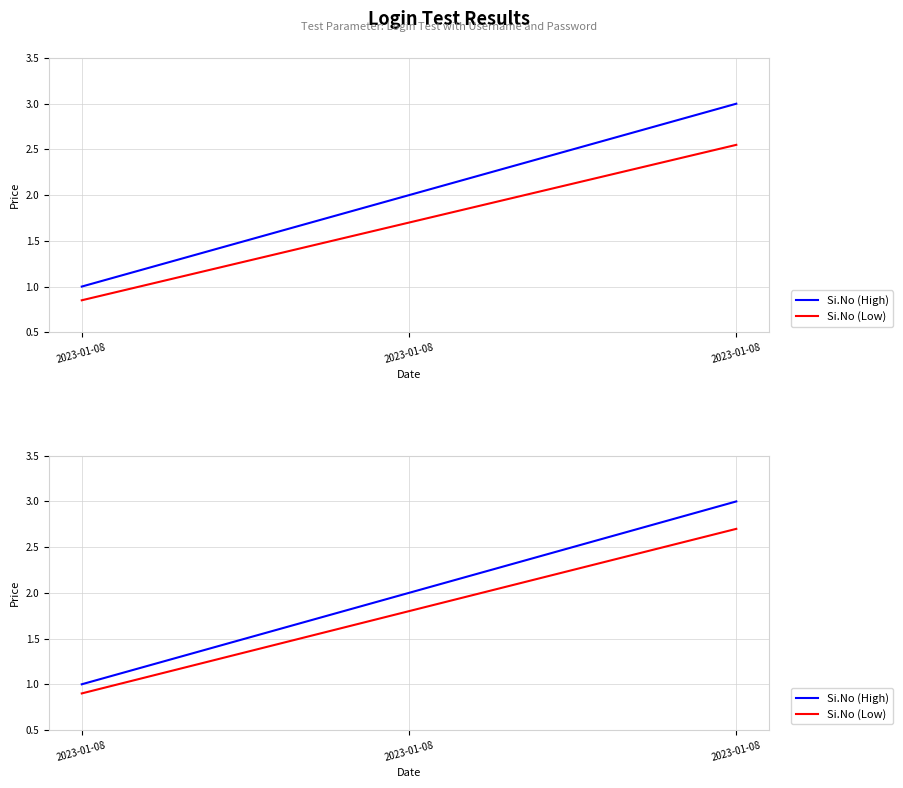

Which series has the widest spread of values?

Si.No (High)